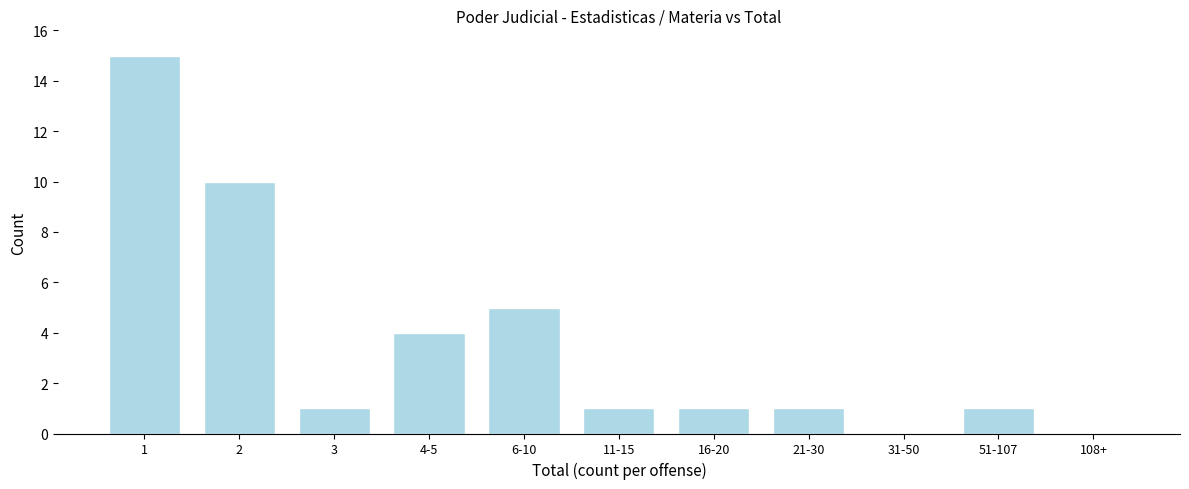

Reading left to right, transcribe all the data shown in this chart.

1=15	2=10	3=1	4-5=4	6-10=5	11-15=1	16-20=1	21-30=1	31-50=0	51-107=1	108+=0